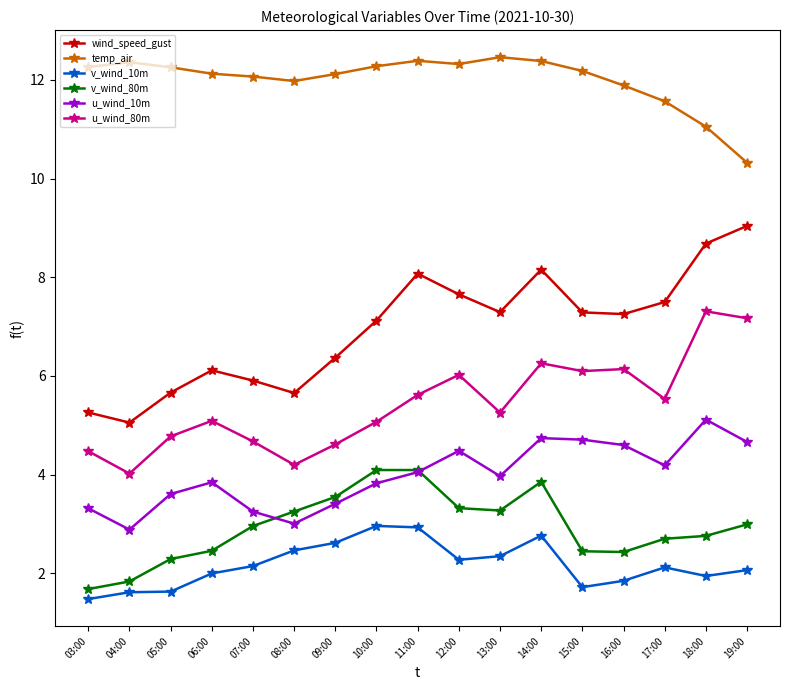

What is the maximum value for wind_speed_gust?

9.0